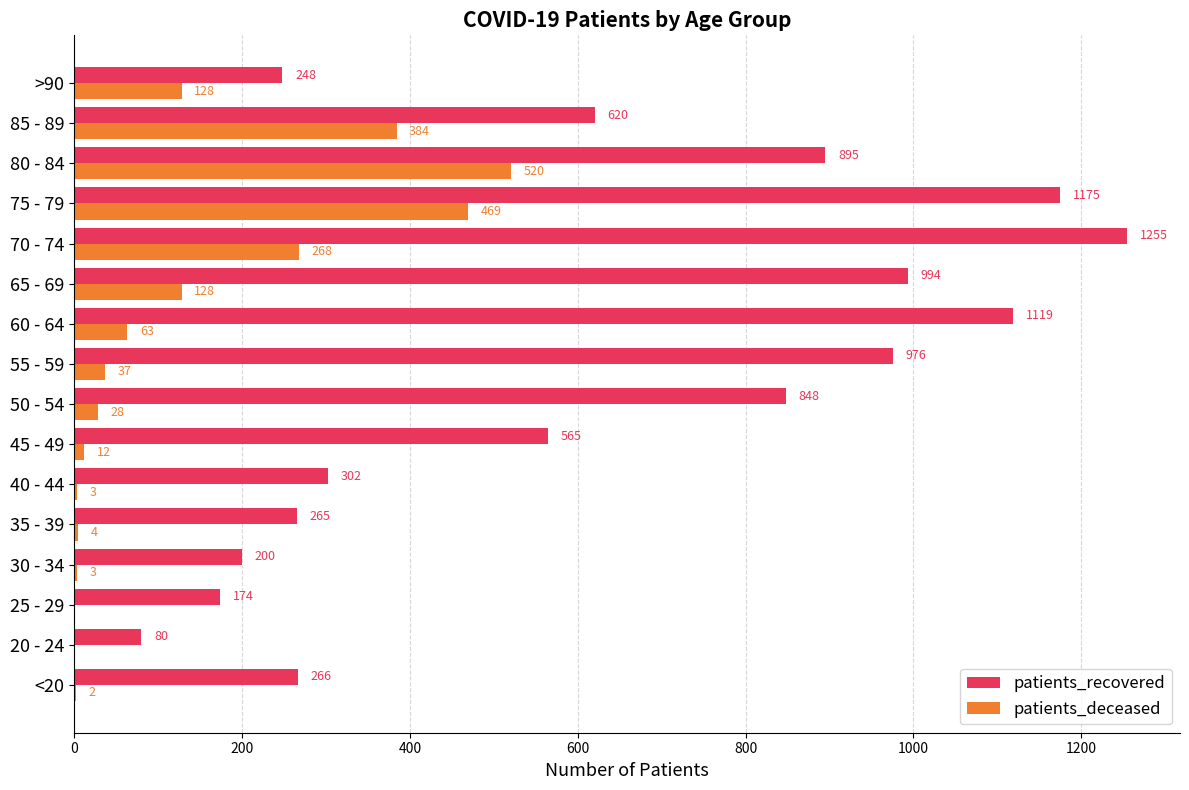

At which category is the sum across all series the highest?

75 - 79